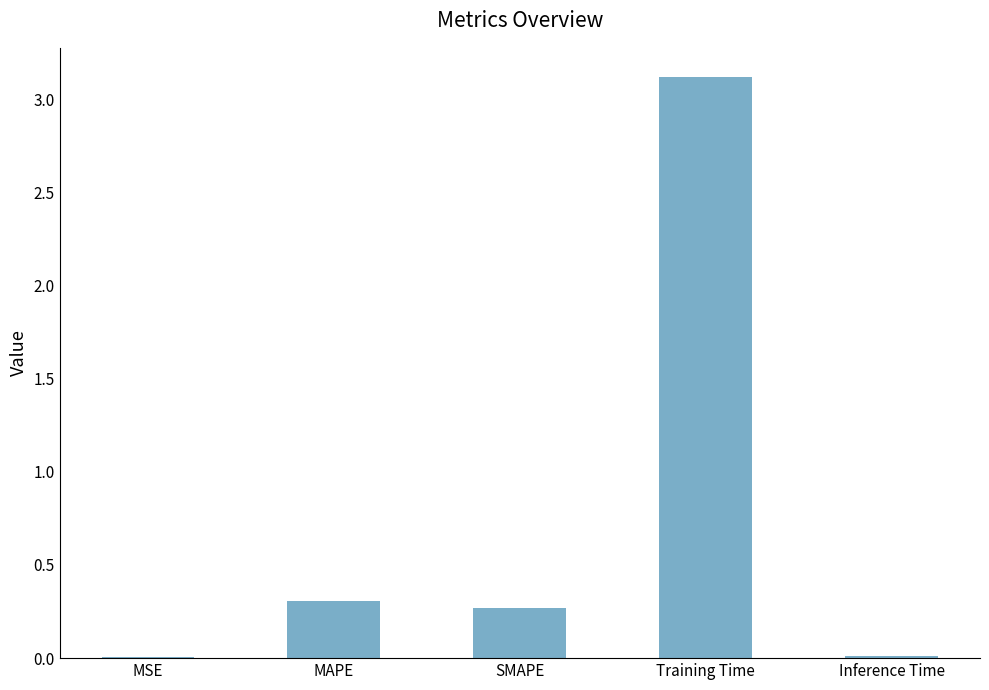

True or false: the data shows 3.1 at Training Time.

True